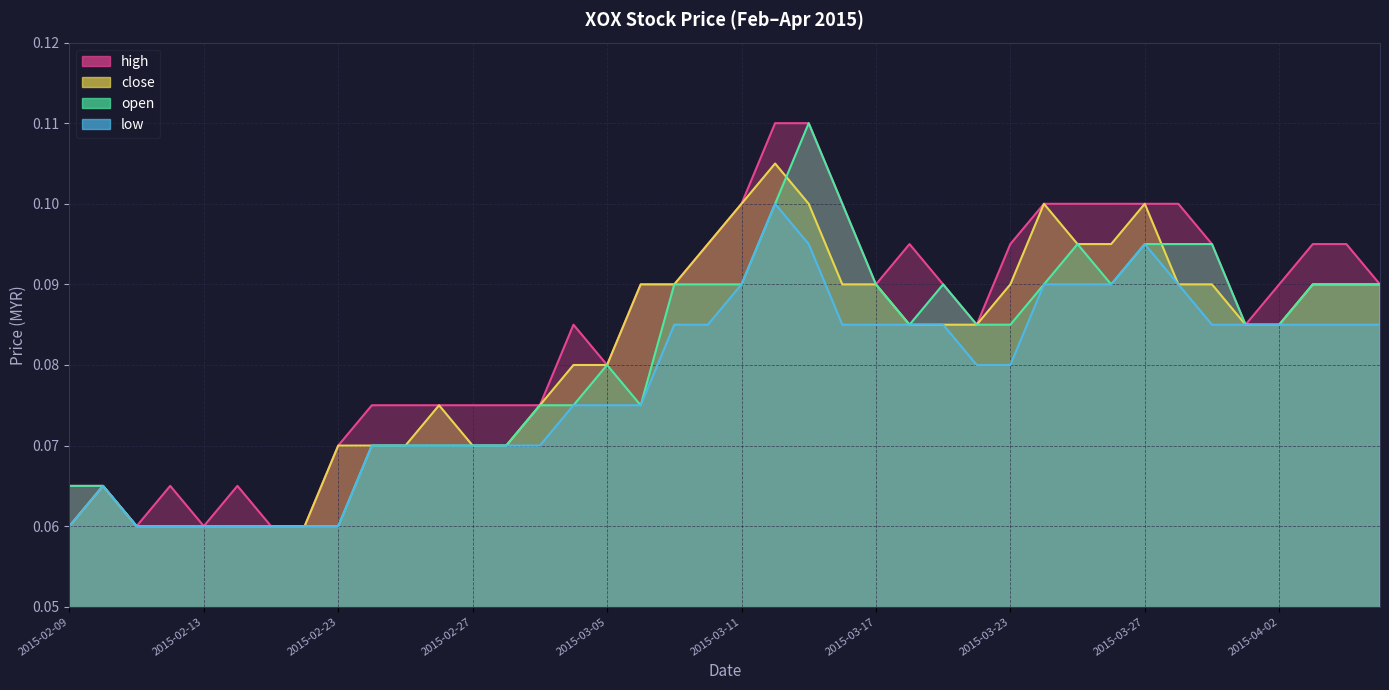

Rank the categories by high value from highest to lowest.

2015-03-12, 2015-03-13, 2015-03-11, 2015-03-16, 2015-03-24, 2015-03-25, 2015-03-26, 2015-03-27, 2015-03-30, 2015-03-10, 2015-03-18, 2015-03-23, 2015-03-31, 2015-04-03, 2015-04-06, 2015-03-06, 2015-03-09, 2015-03-17, 2015-03-19, 2015-04-02, 2015-04-07, 2015-03-04, 2015-03-20, 2015-04-01, 2015-03-05, 2015-02-24, 2015-02-25, 2015-02-26, 2015-02-27, 2015-03-02, 2015-03-03, 2015-02-23, 2015-02-09, 2015-02-10, 2015-02-12, 2015-02-16, 2015-02-11, 2015-02-13, 2015-02-17, 2015-02-18